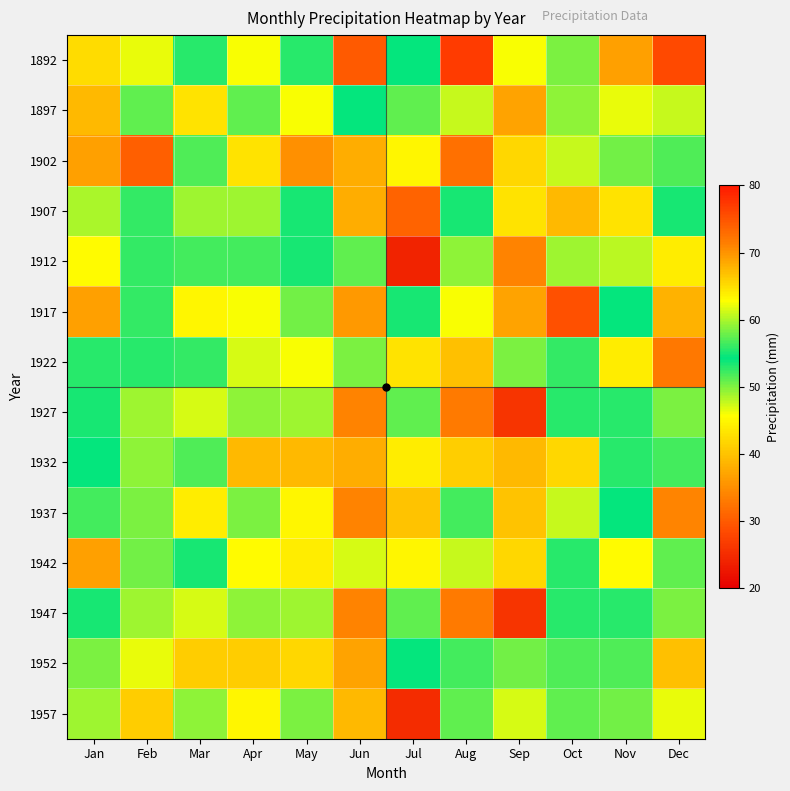

How many distinct data groups are displayed?

14